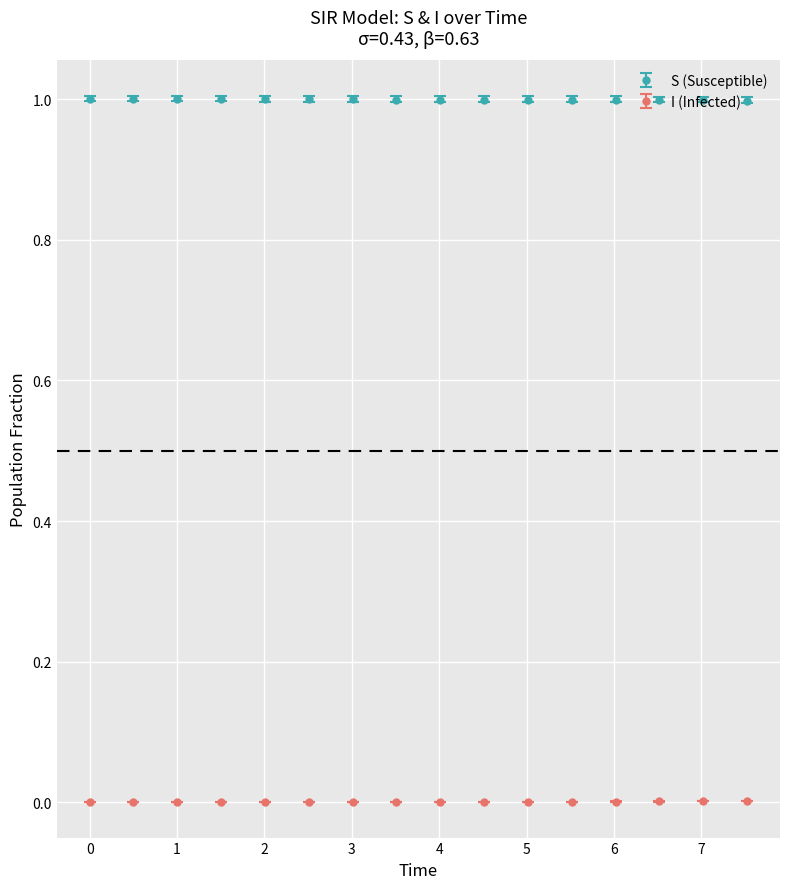

Which series has the largest total across all categories?

S (Susceptible)